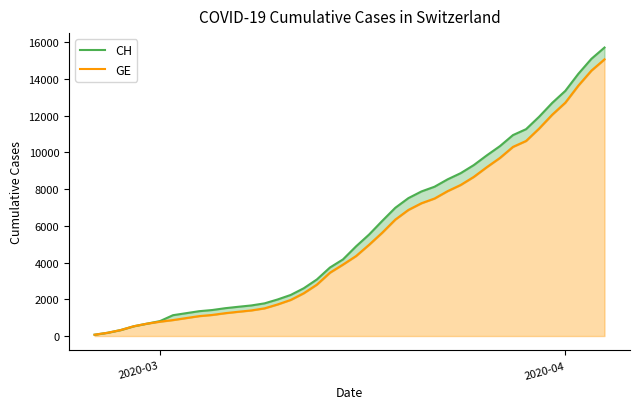

What is the difference between the maximum and second lowest values in the CH series?

15541